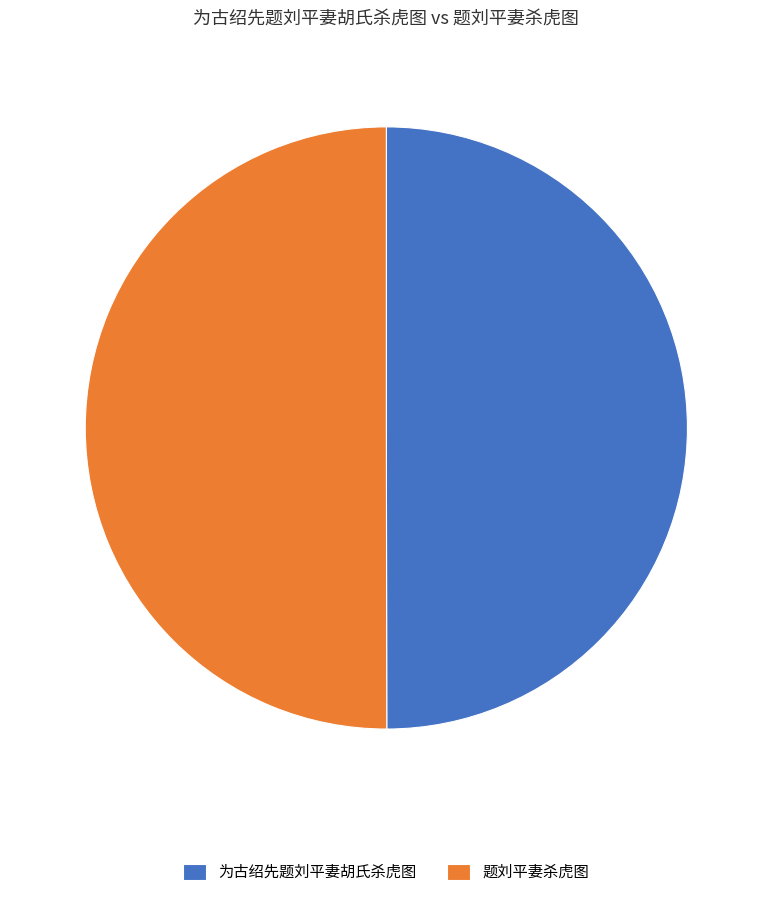

Count the number of slices in the pie.

2